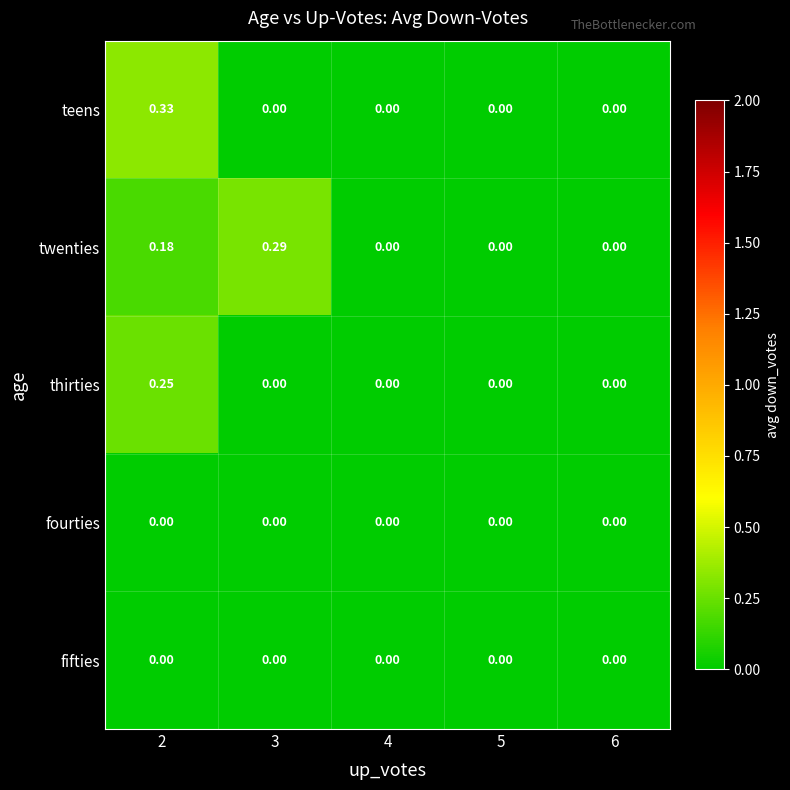

Is the value of twenties at 4 greater than the value of thirties at 2?

No